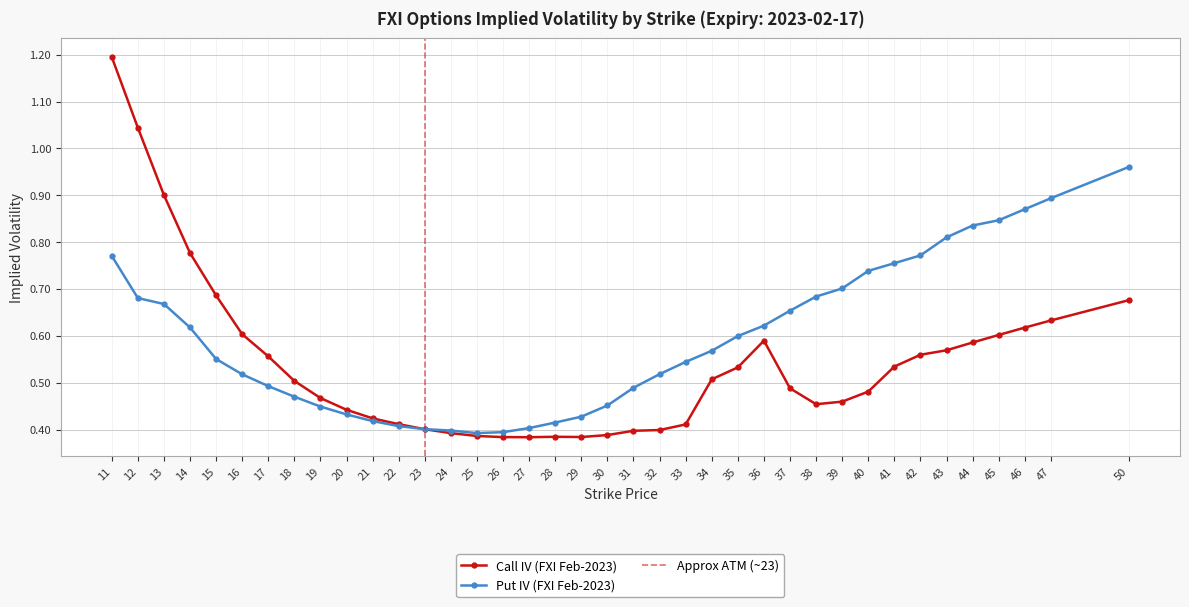

In Put IV, how many points are lower than both neighbors (excluding endpoints)?

1